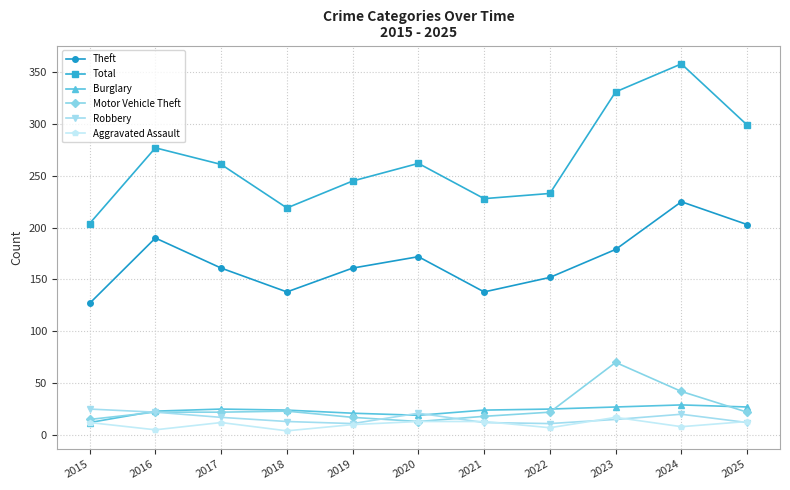

The value of Total at 2022 is 123. True or false?

False